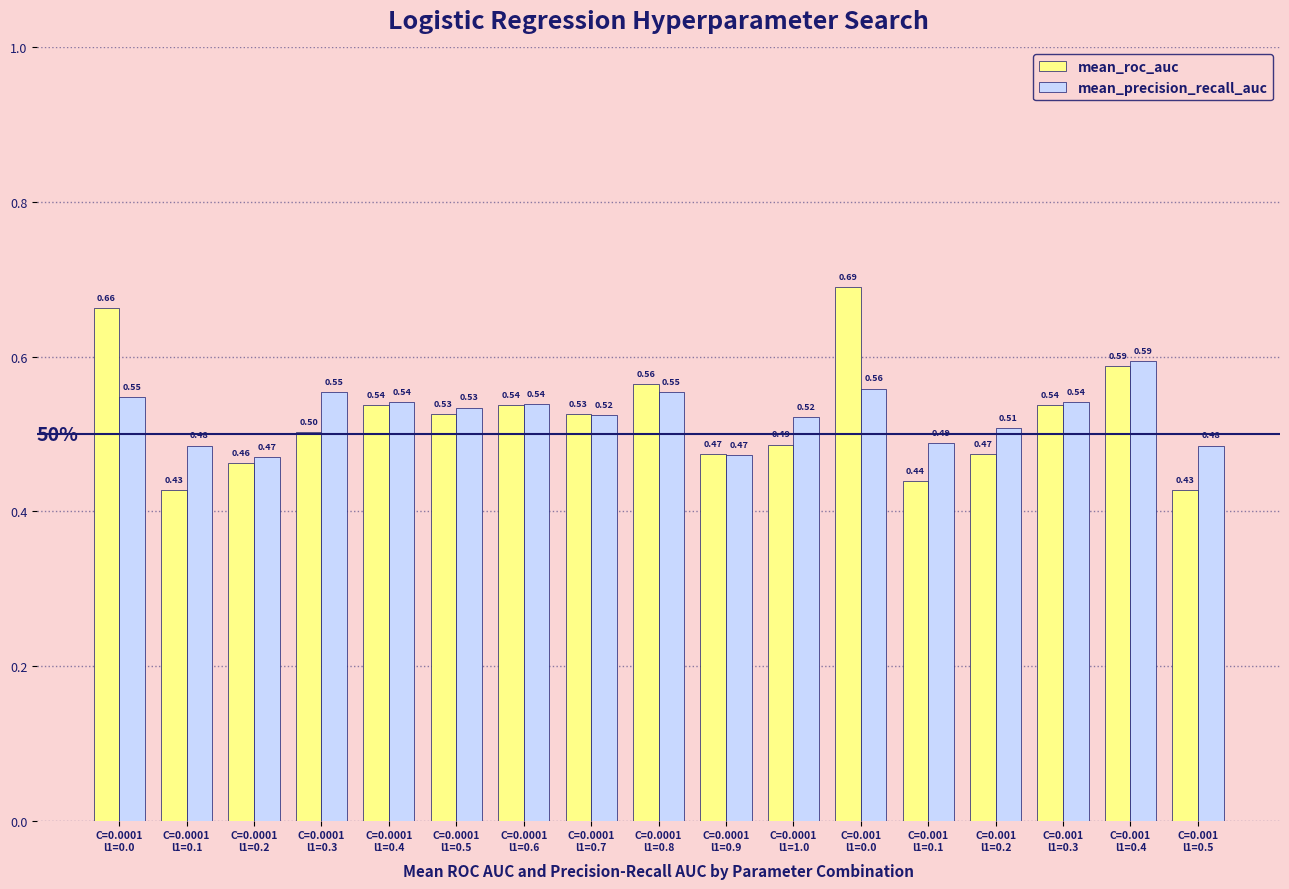

List the series in order of their peak value, lowest first.

mean_precision_recall_auc, mean_roc_auc